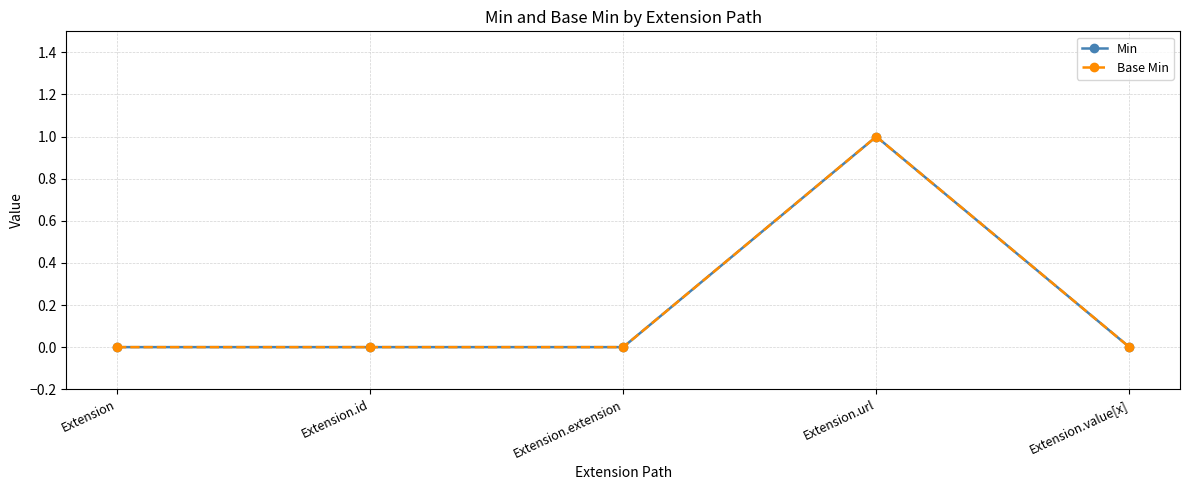

Is this an area chart (filled region under the line)?

No